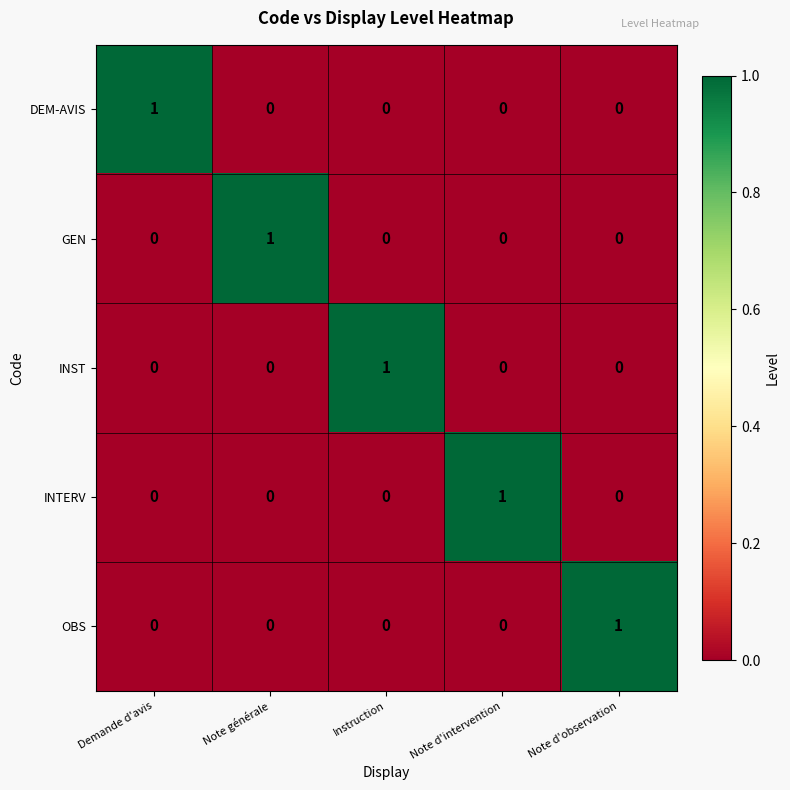

True or false: INTERV has a value of 0 at Note générale.

True